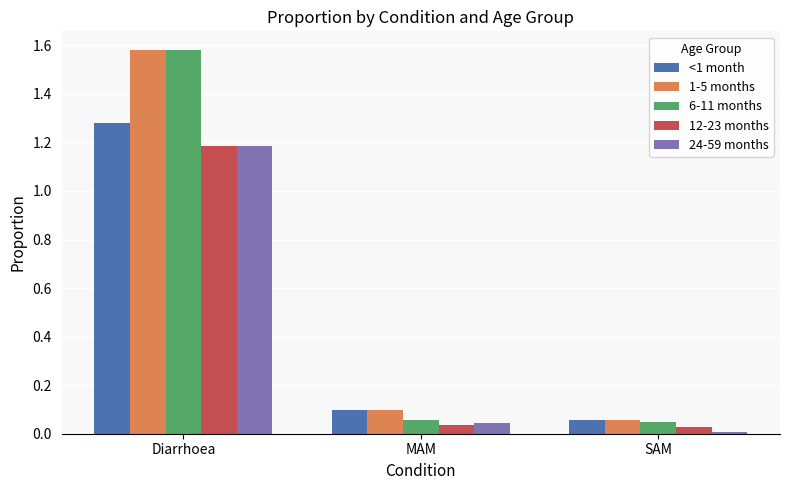

True or false: 12-23 months has a value of 2.1 at Diarrhoea.

False